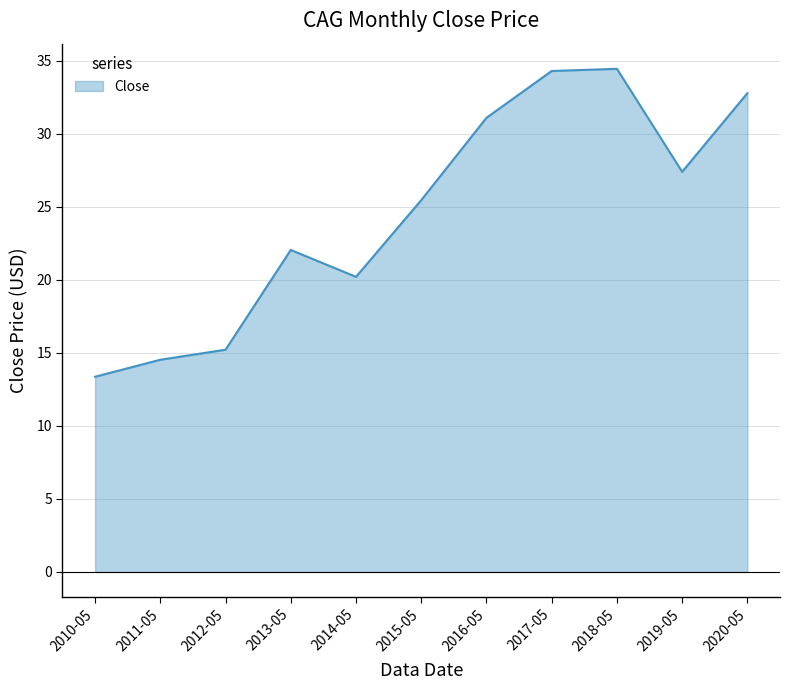

The value at 2014-05 is 29.6. True or false?

False